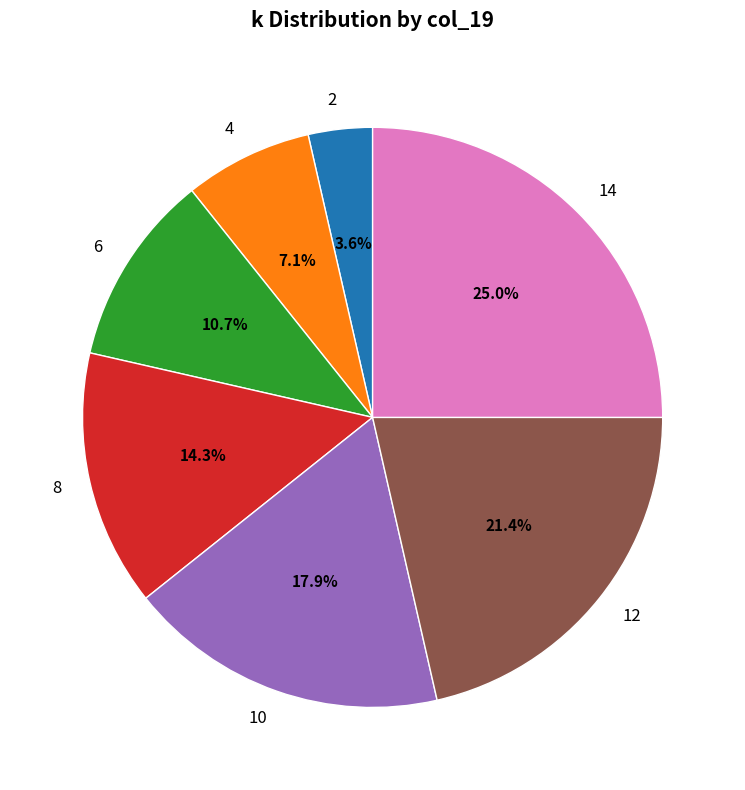

Rank the categories by value from lowest to highest.

2, 4, 6, 8, 10, 12, 14